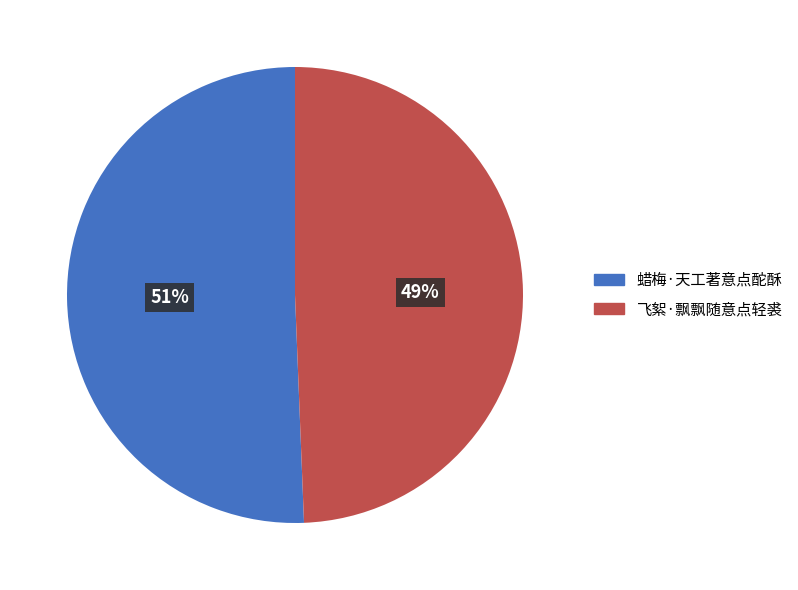

Which category accounts for the majority?

蜡梅·天工著意点酡酥